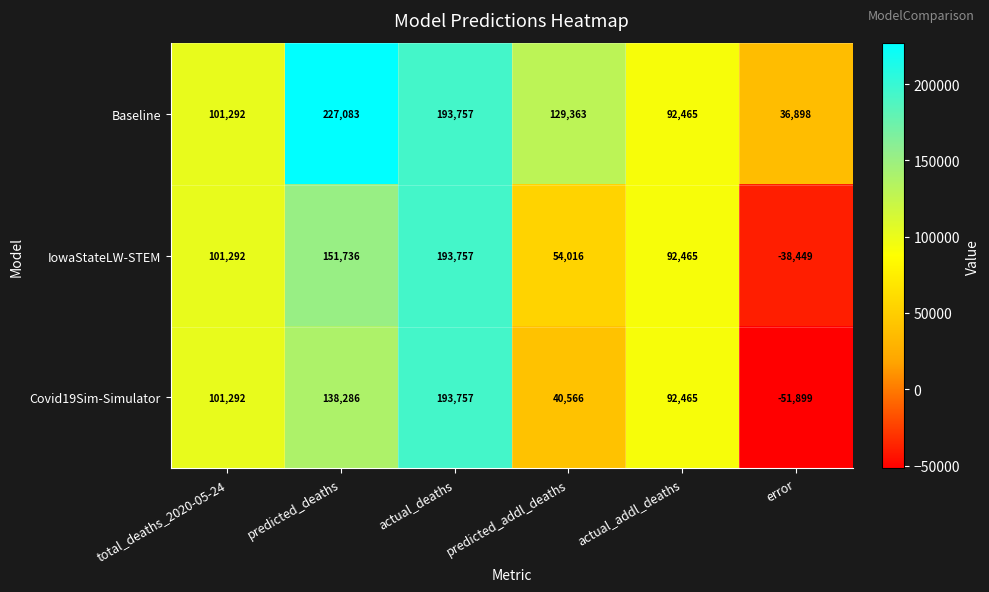

At which category is the sum across all series the highest?

actual_deaths